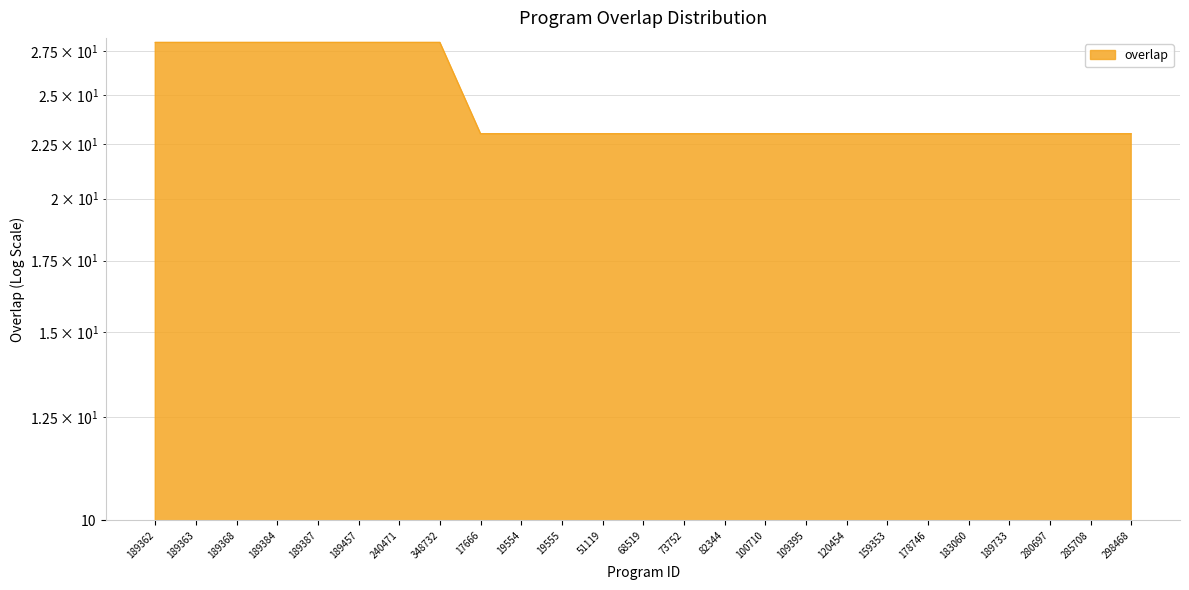

Which category has the highest value across all series?

189362